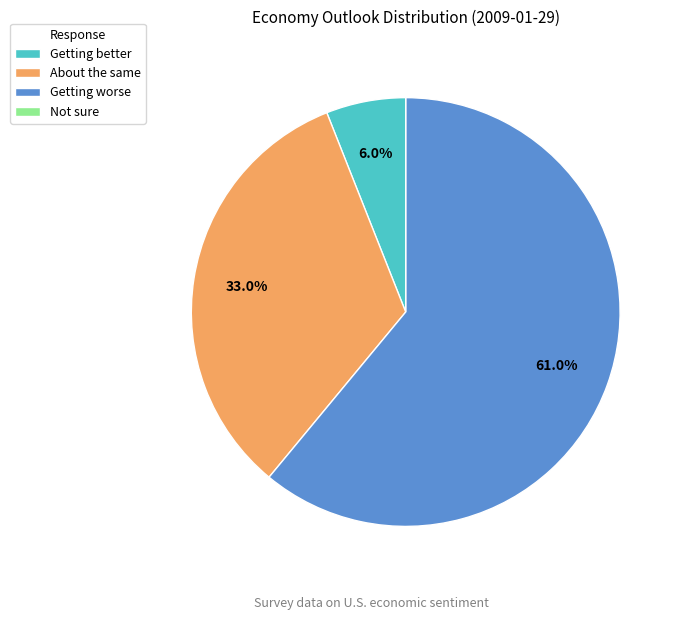

What percentage do Getting worse and Getting better together represent?

67.0%